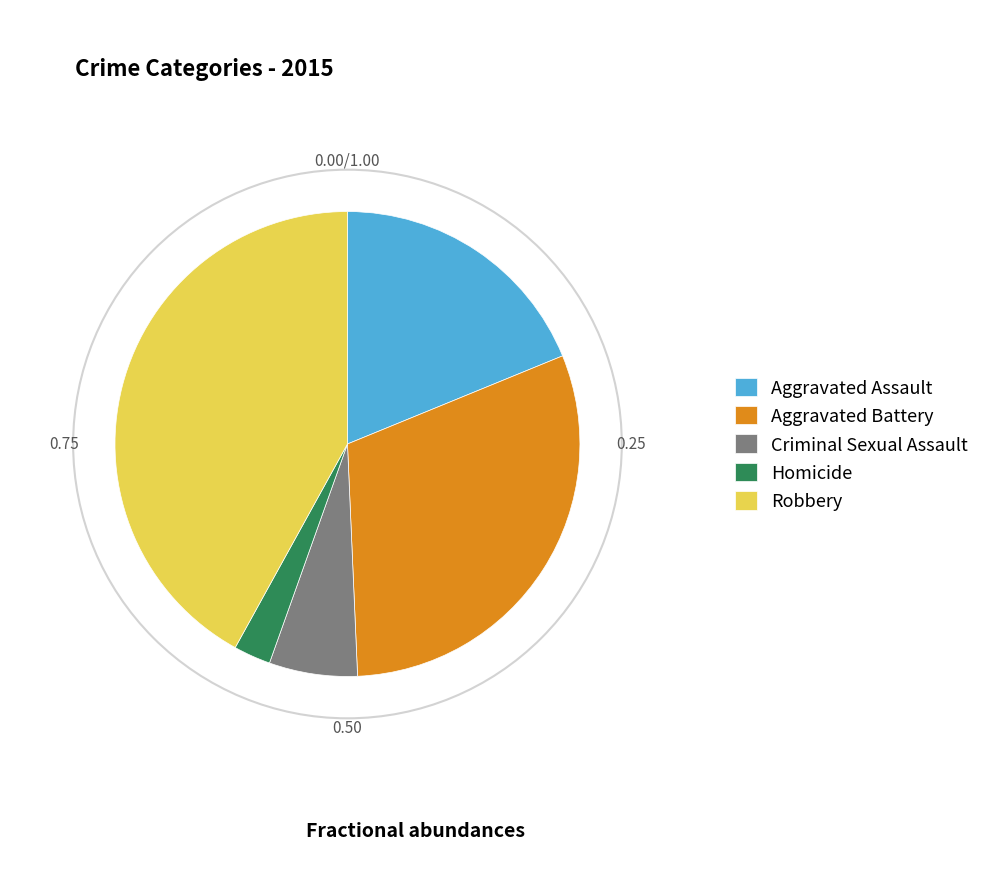

What is the smallest slice in the pie chart?

Homicide